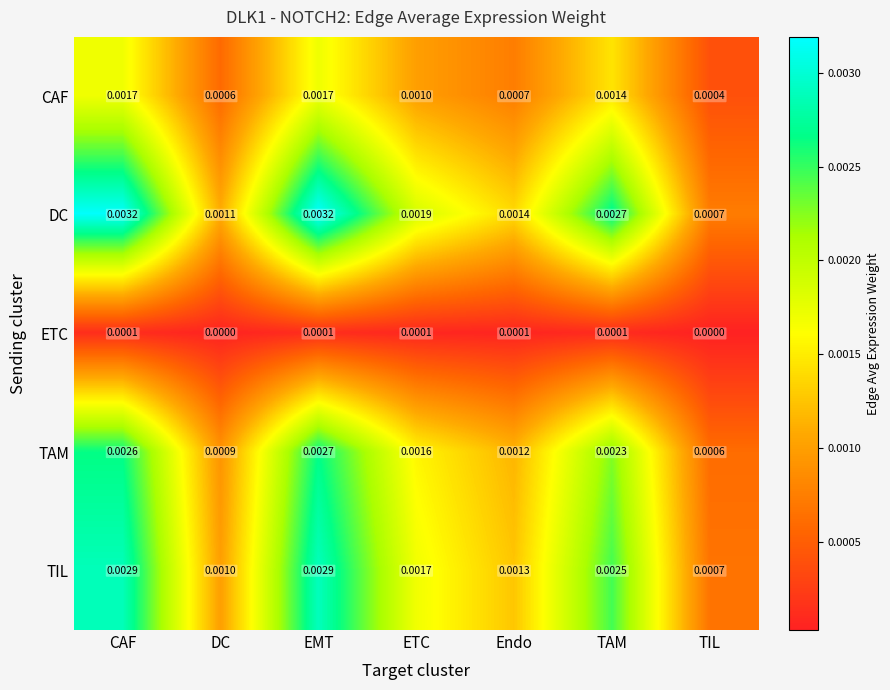

At how many categories does at least one series exceed 0?

7